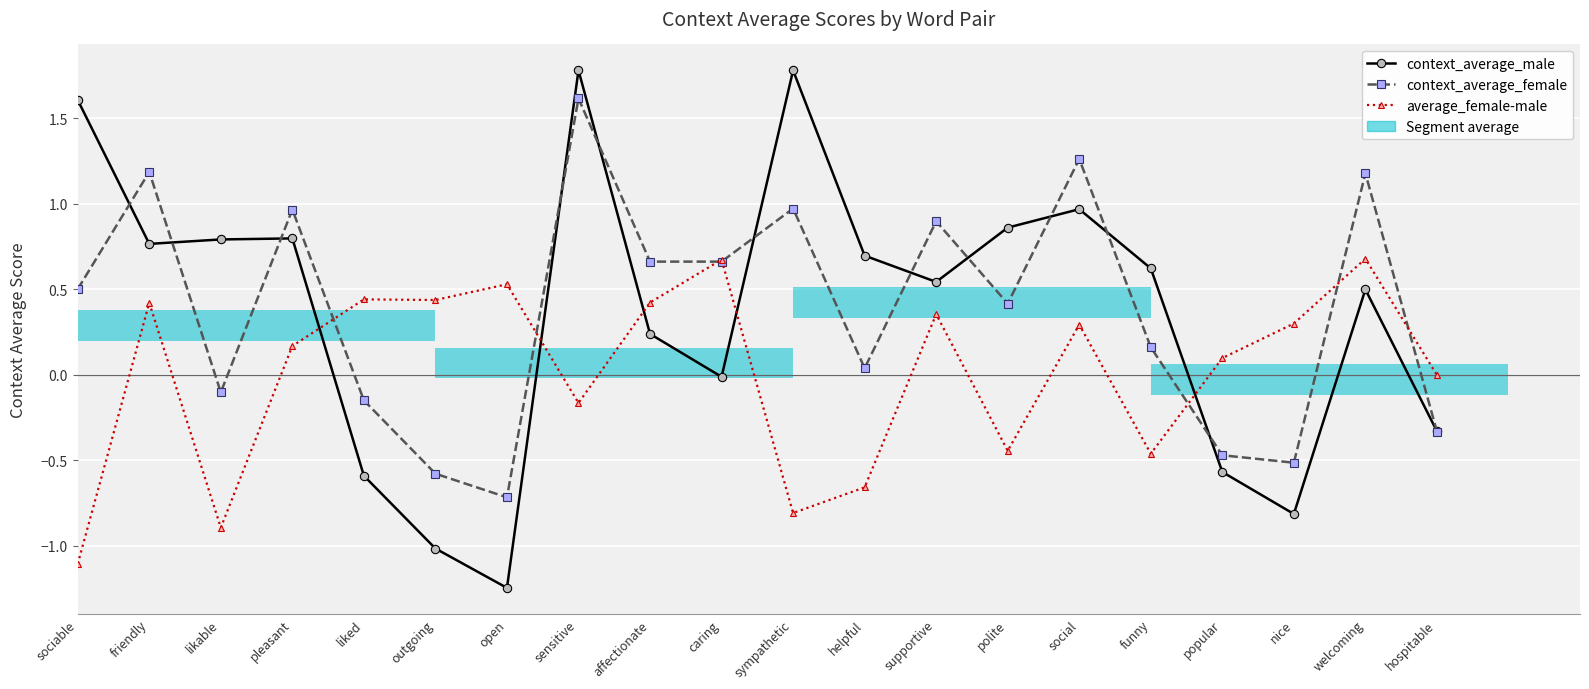

What is the label of the 13th bar from the left?

supportive